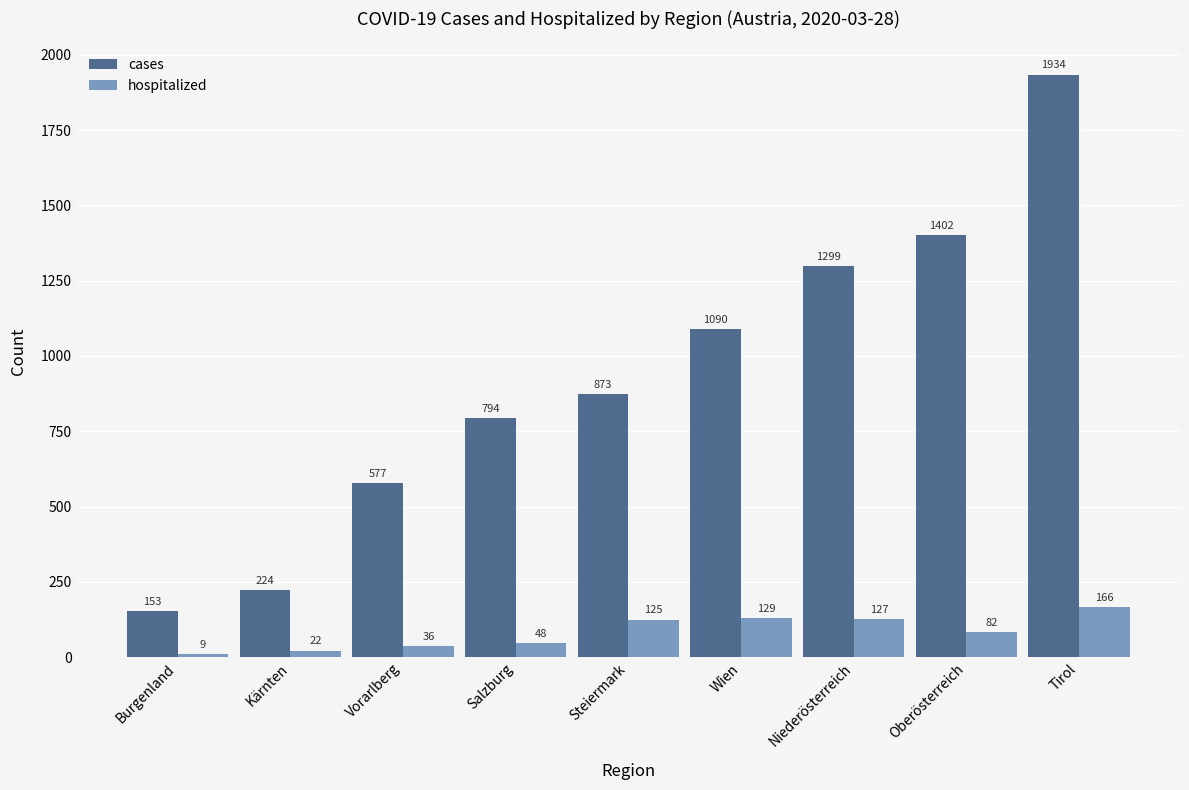

Reading left to right, list all the values displayed in this chart.

cases: Burgenland=153	Kärnten=224	Vorarlberg=577	Salzburg=794	Steiermark=873	Wien=1090	Niederösterreich=1299	Oberösterreich=1402	Tirol=1934
hospitalized: Burgenland=9	Kärnten=22	Vorarlberg=36	Salzburg=48	Steiermark=125	Wien=129	Niederösterreich=127	Oberösterreich=82	Tirol=166